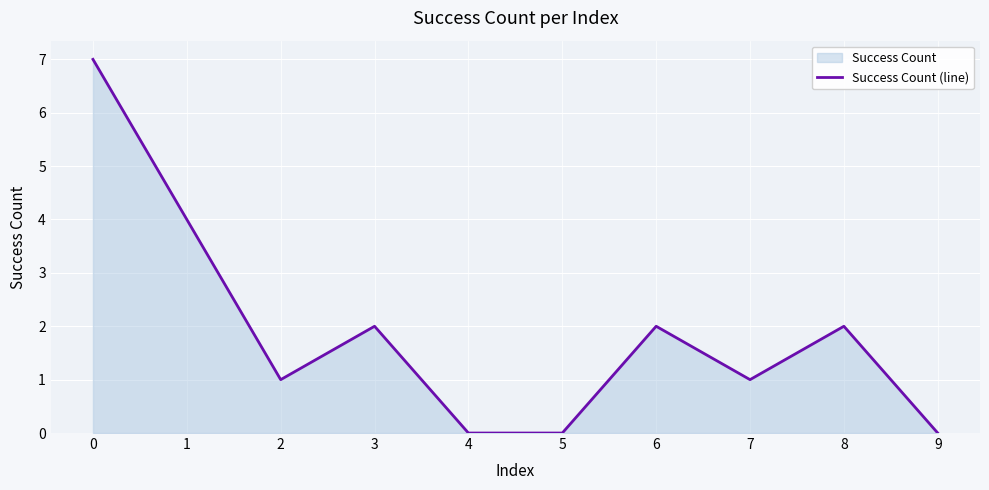

True or false: the data shows 0 at 9.

True